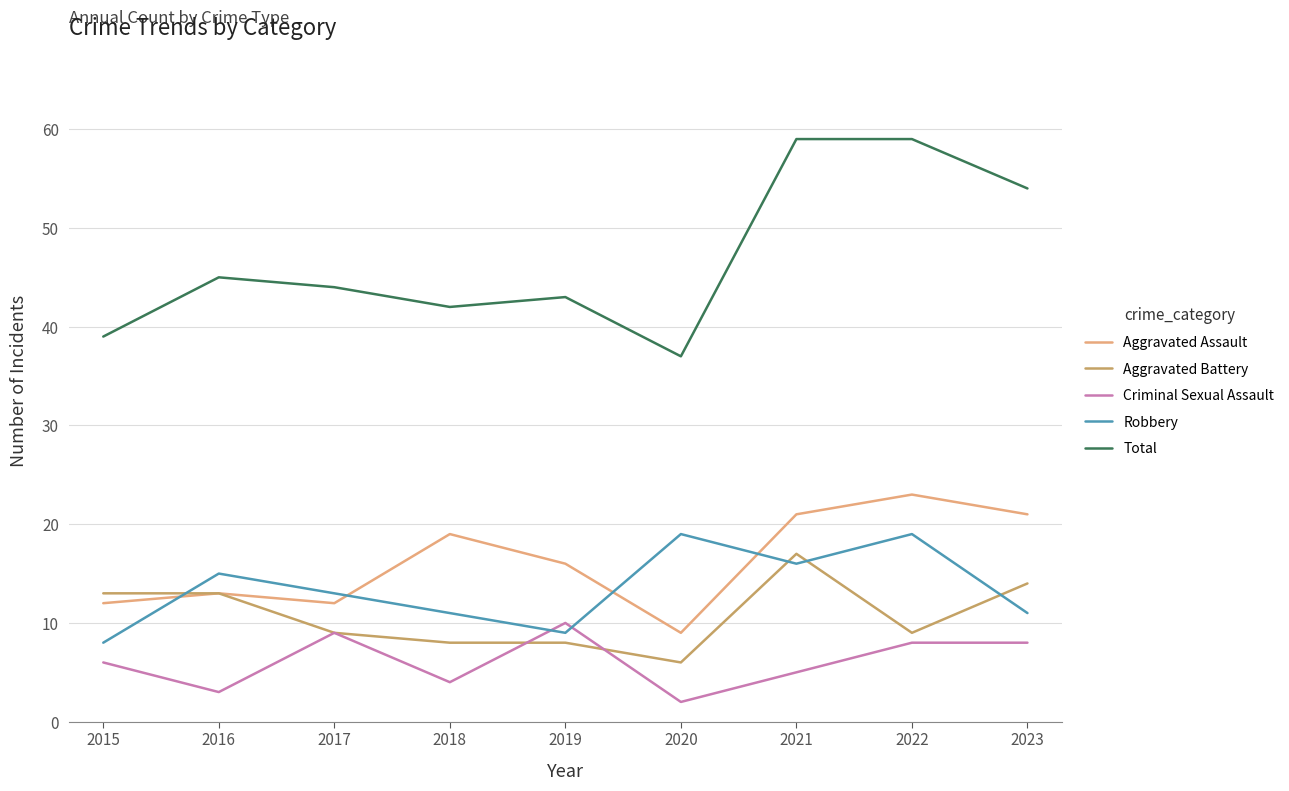

What are all the series names shown in the legend?

Aggravated Assault, Aggravated Battery, Criminal Sexual Assault, Robbery, Total